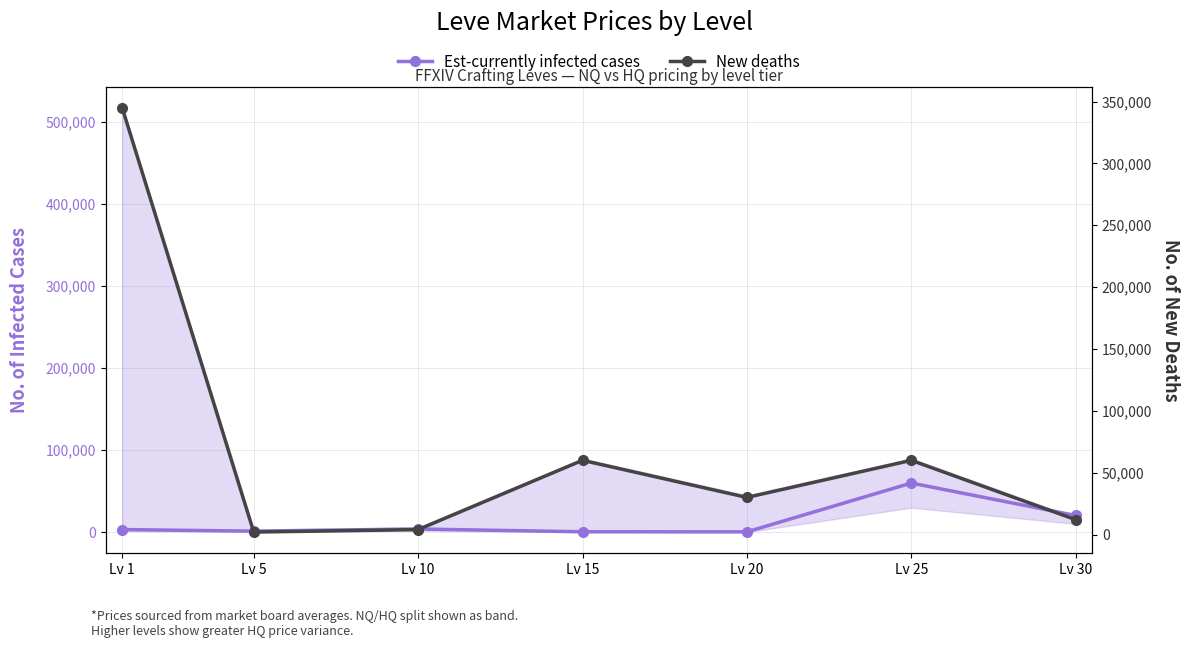

True or false: New deaths has a value of 30000.0 at Lv 20.

True